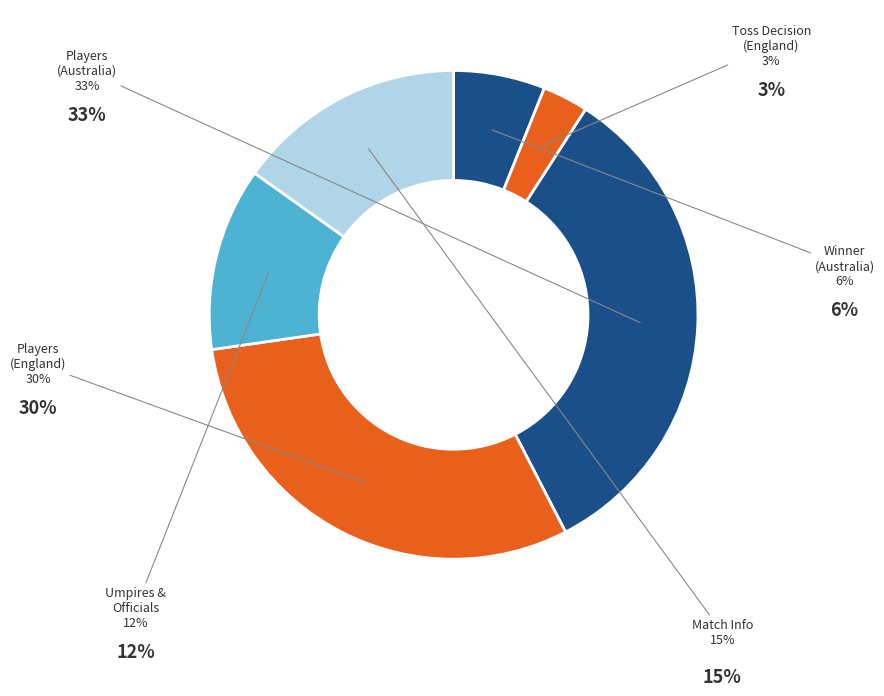

Is the sum of Match Info and Players (England) greater than half?

No